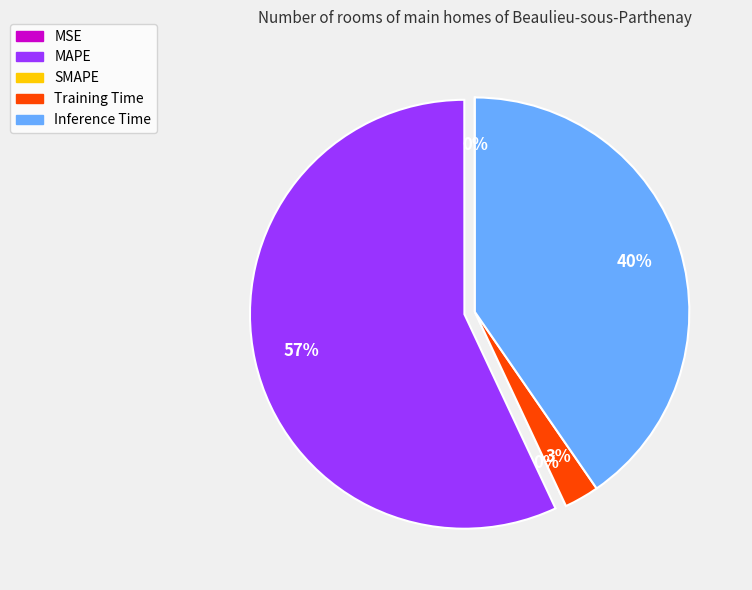

Is the sum of Training Time and MSE greater than half?

No